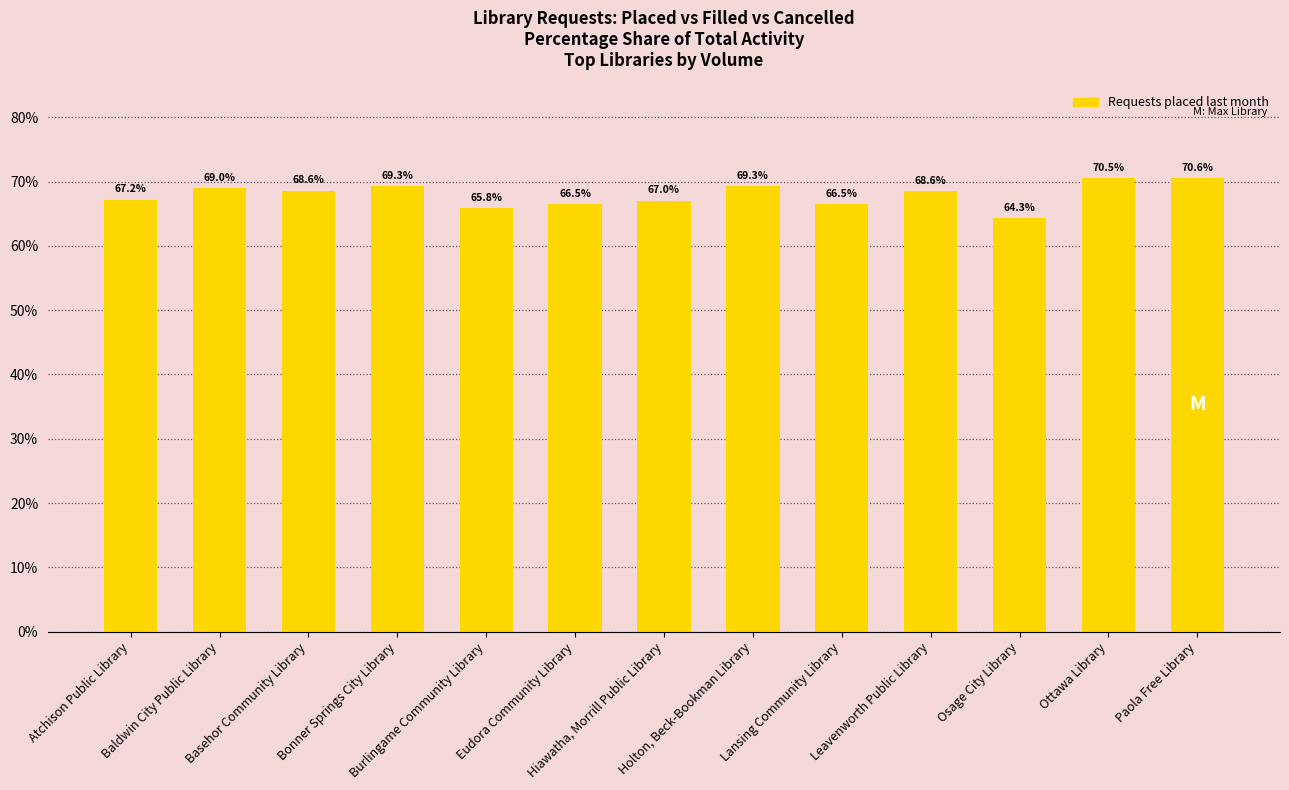

Which has a higher value, Ottawa Library or Eudora Community Library?

Ottawa Library